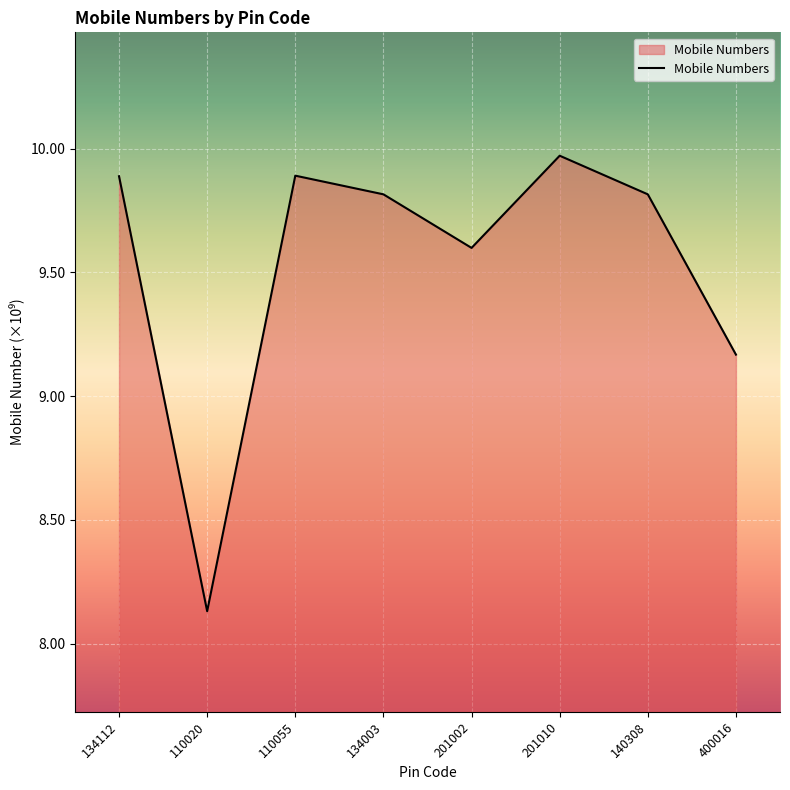

At which label does the data first exceed 9?

134112